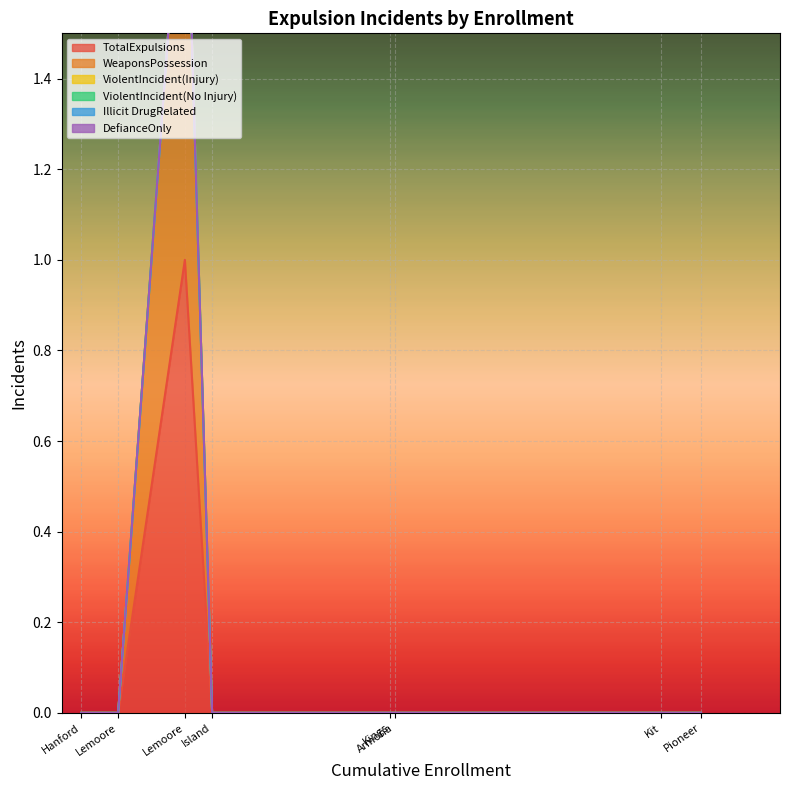

What position from the right is Pioneer Union Elementary?

1